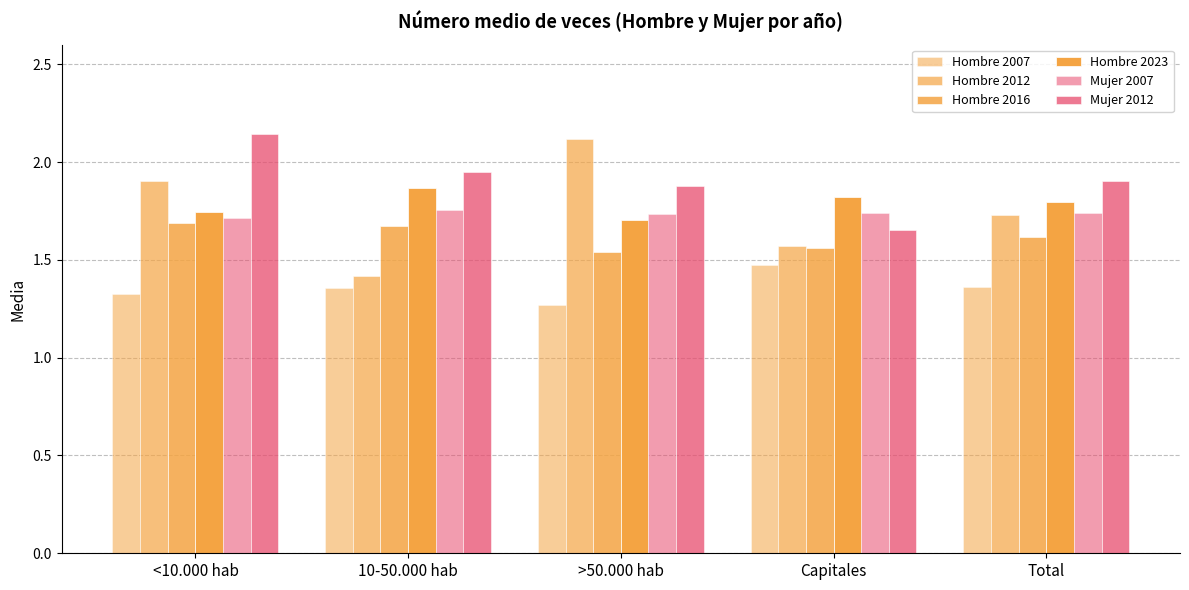

Which series has the largest total across all categories?

Mujer 2012